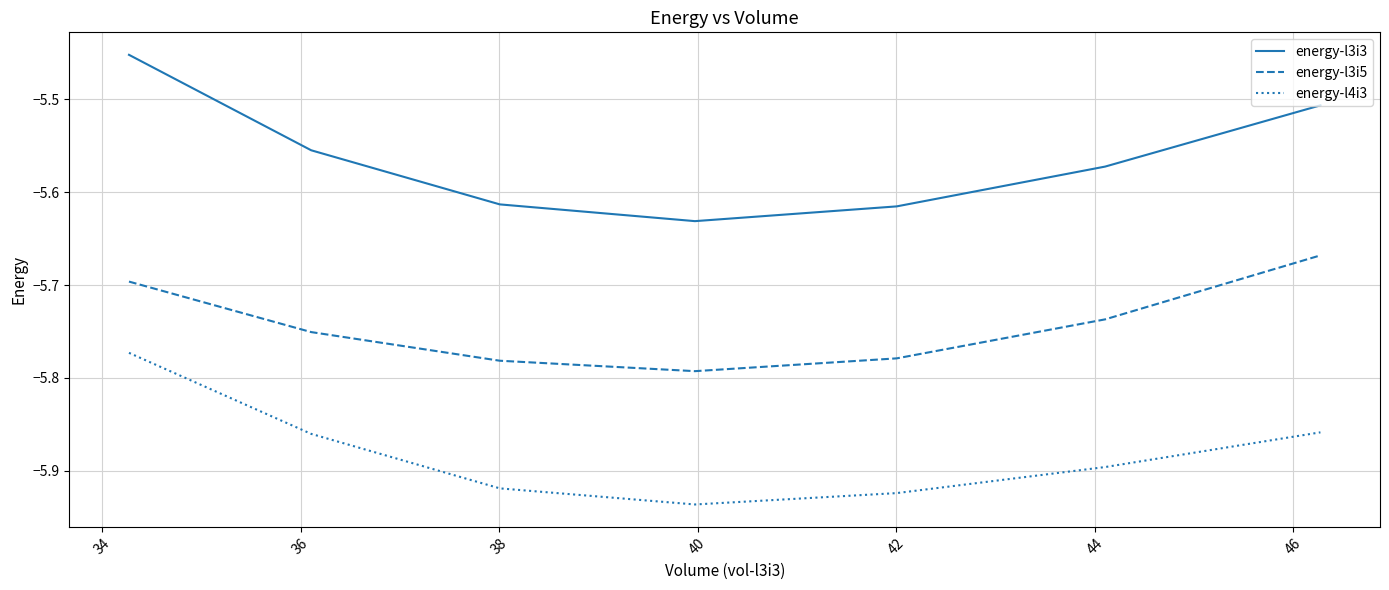

Which series has the widest spread of values?

energy-l3i3